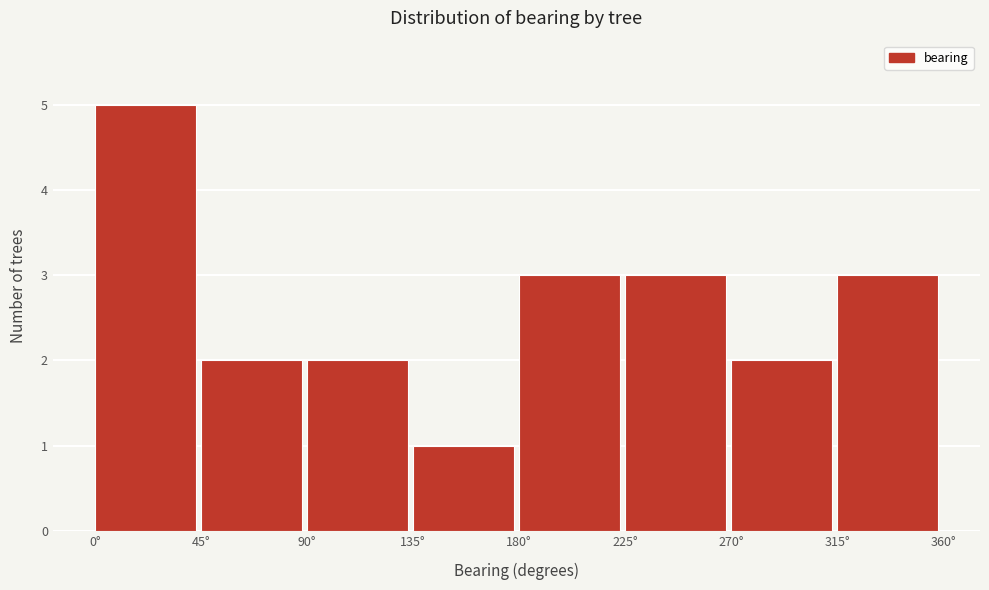

Which range on the x-axis has the tallest bar?

0 to 45